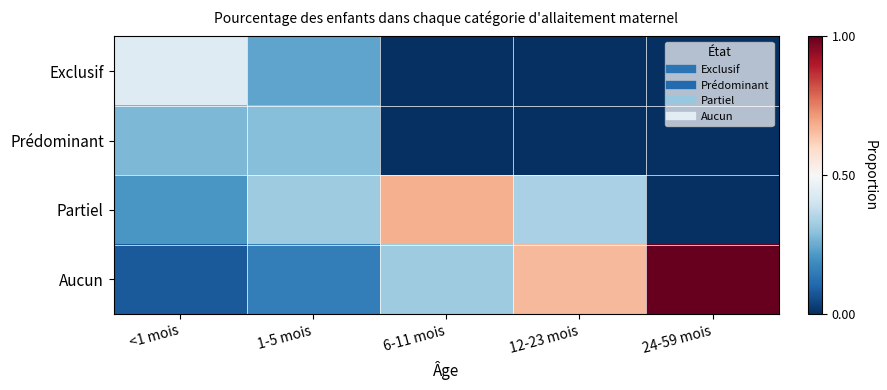

What is the spread (max minus min) of values at 12-23 mois?

0.7